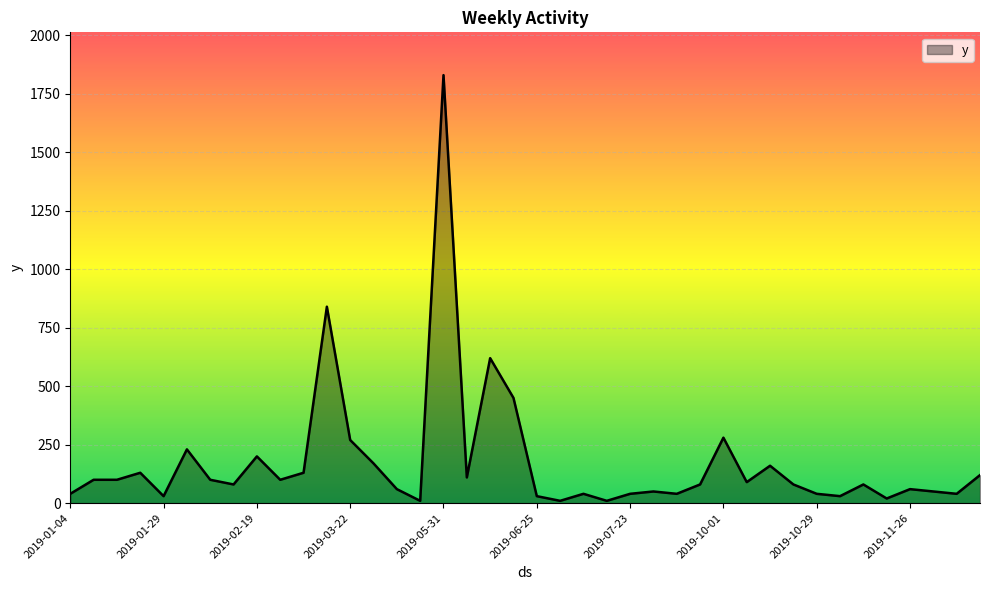

What is the greatest value displayed?

1830